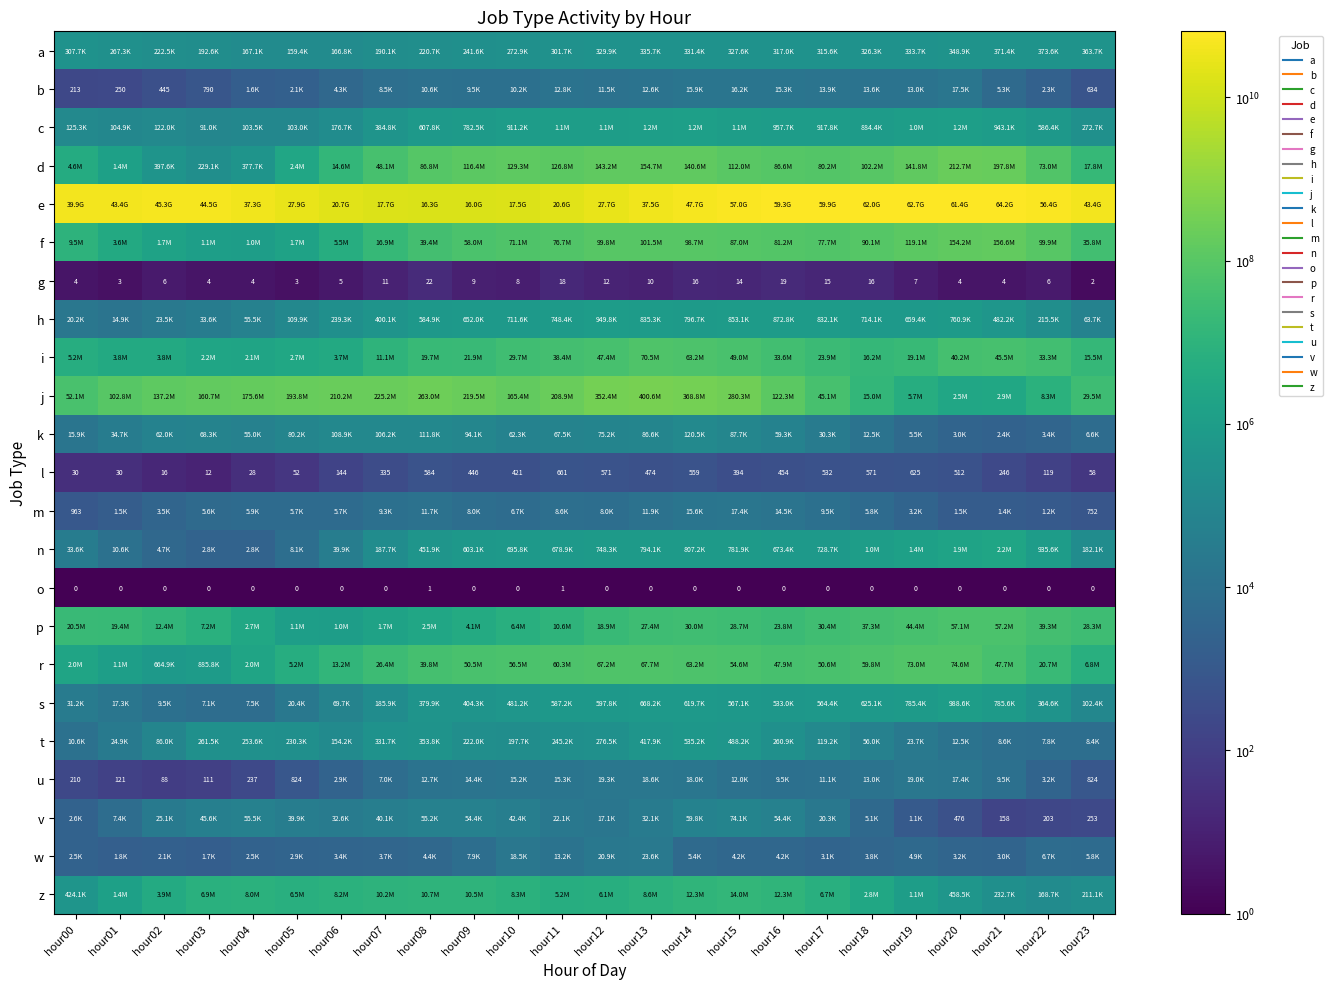

Which category has the highest value in the m series?

hour15